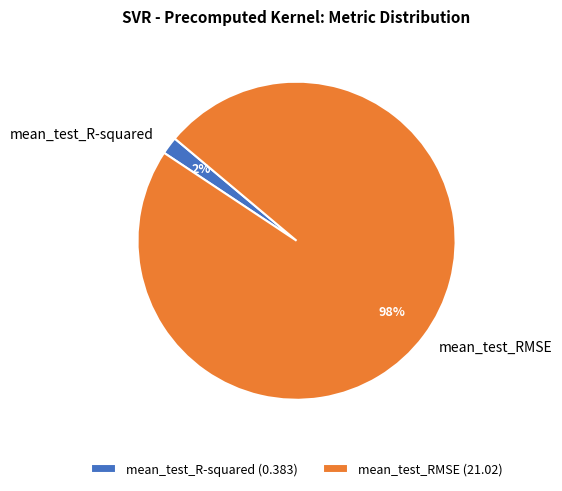

Which category has the biggest portion of the pie?

mean_test_RMSE